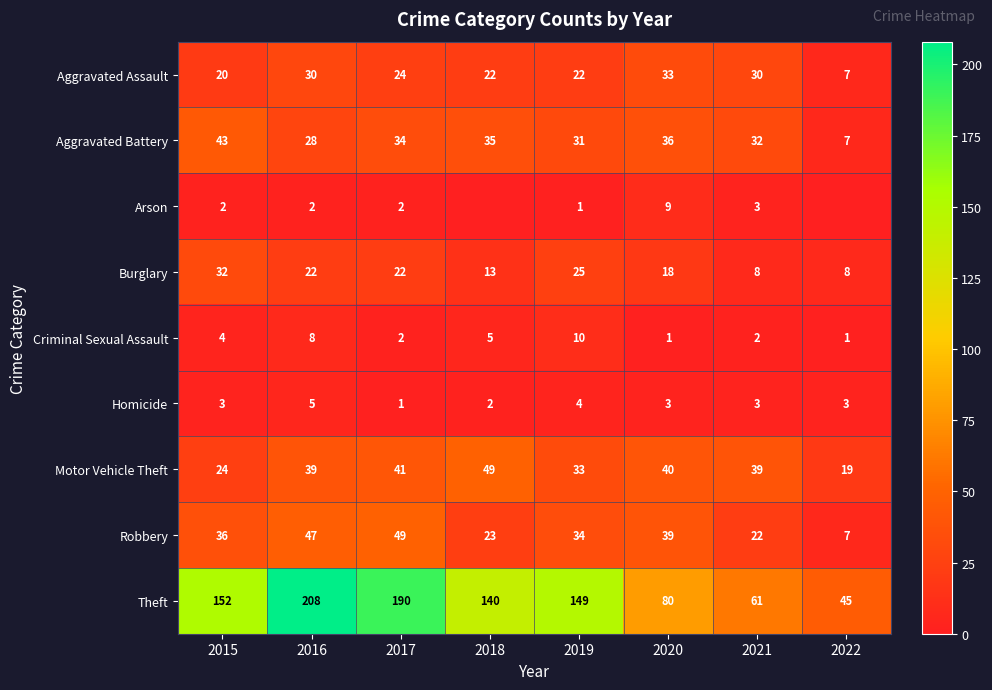

How many values in the Motor Vehicle Theft series are below 39?

3